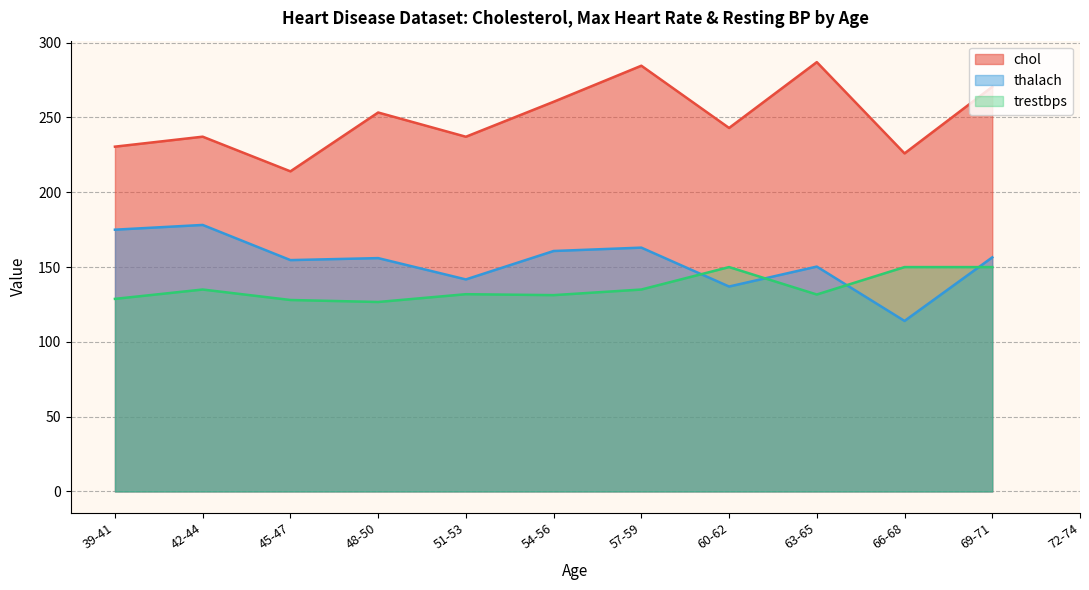

True or false: trestbps has more than 0 points higher than both neighbors.

True